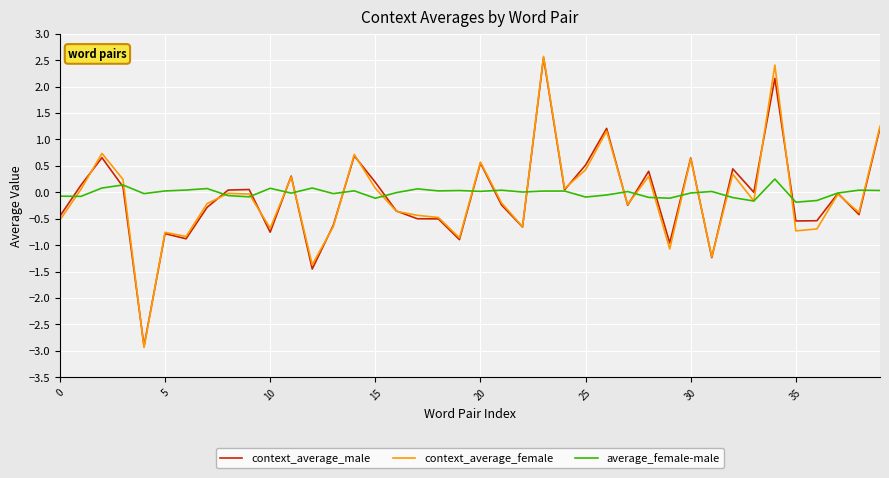

Which series has the largest range (max minus min)?

context_average_female